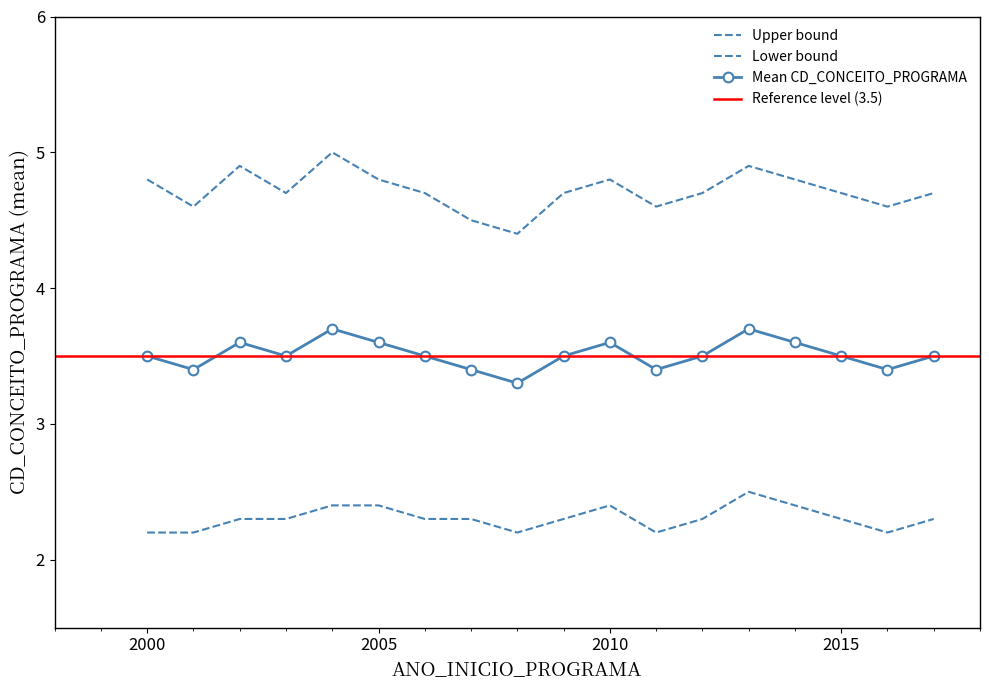

At which label is Upper bound closest to 4?

2008